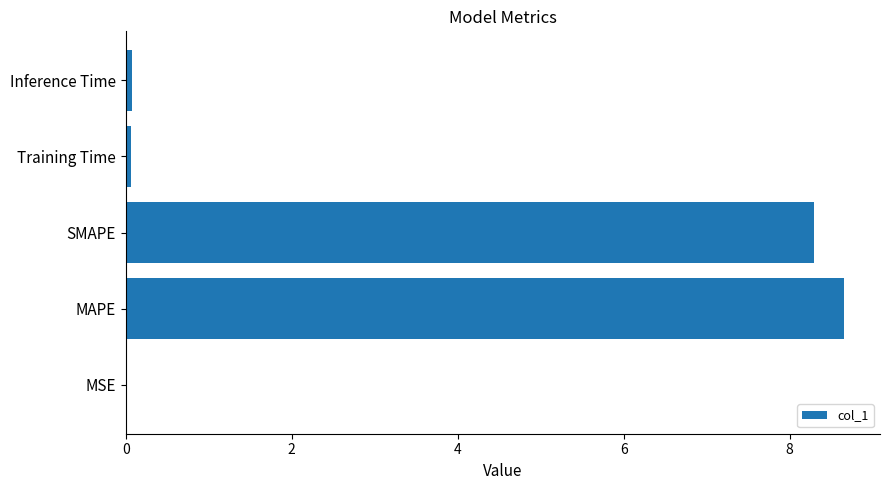

What is the sum of all values?

17.1